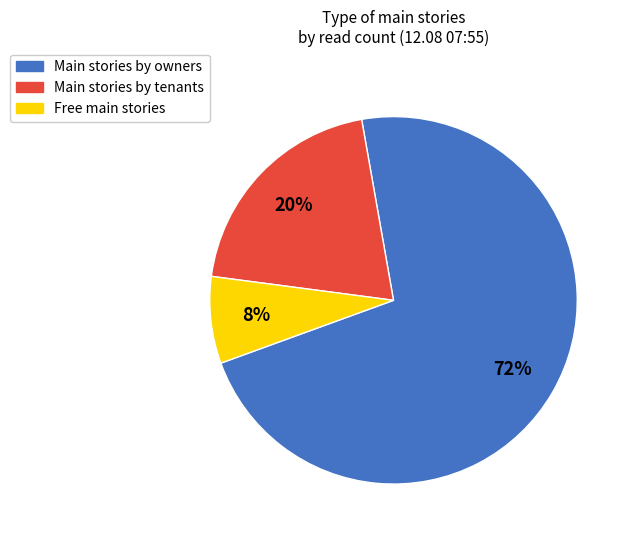

Is there any slice that represents more than half of the pie?

Yes